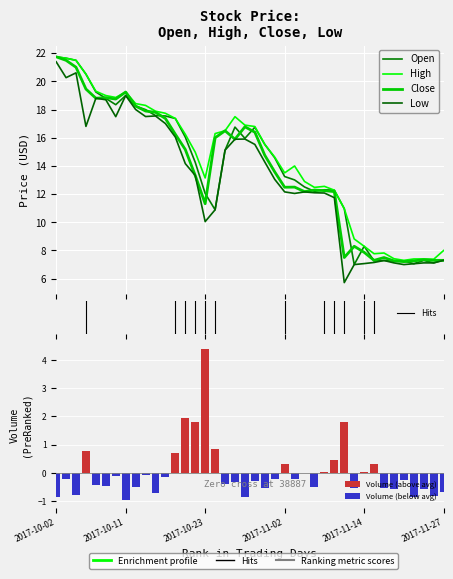

Is the value of High at 2017-11-03 greater than the value of Low at 2017-10-27?

No